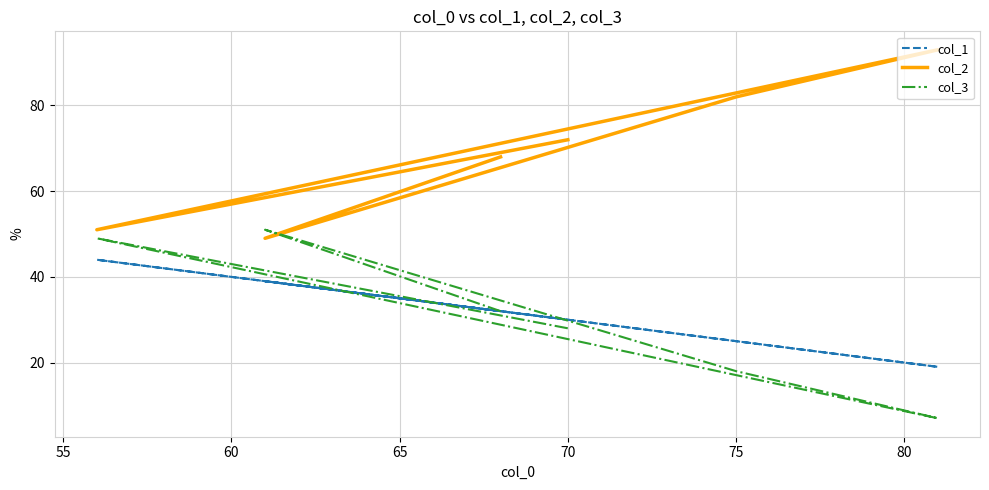

Is the value of col_2 at 50 greater than the value of col_3 at 50?

Yes